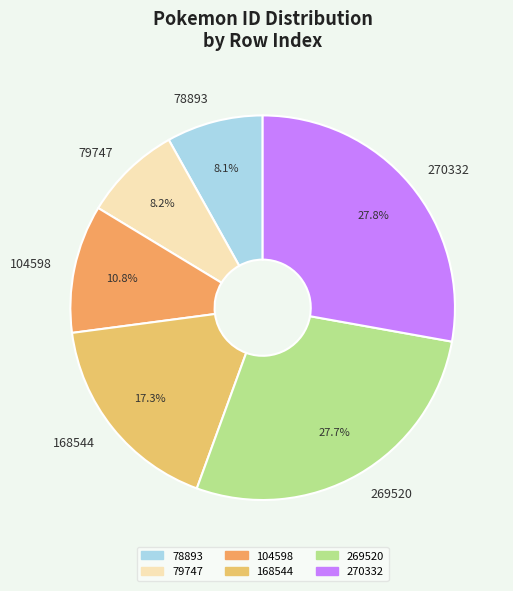

What percentage is the 269520 slice, to the nearest percent?

28%